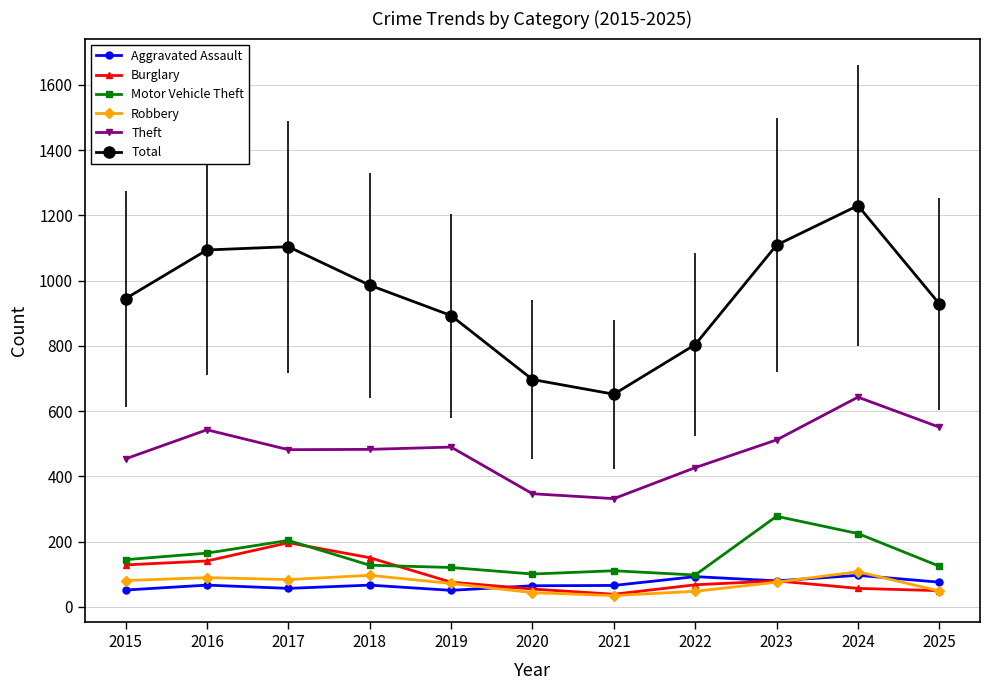

Is it true that Aggravated Assault equals 17 at 2025?

False